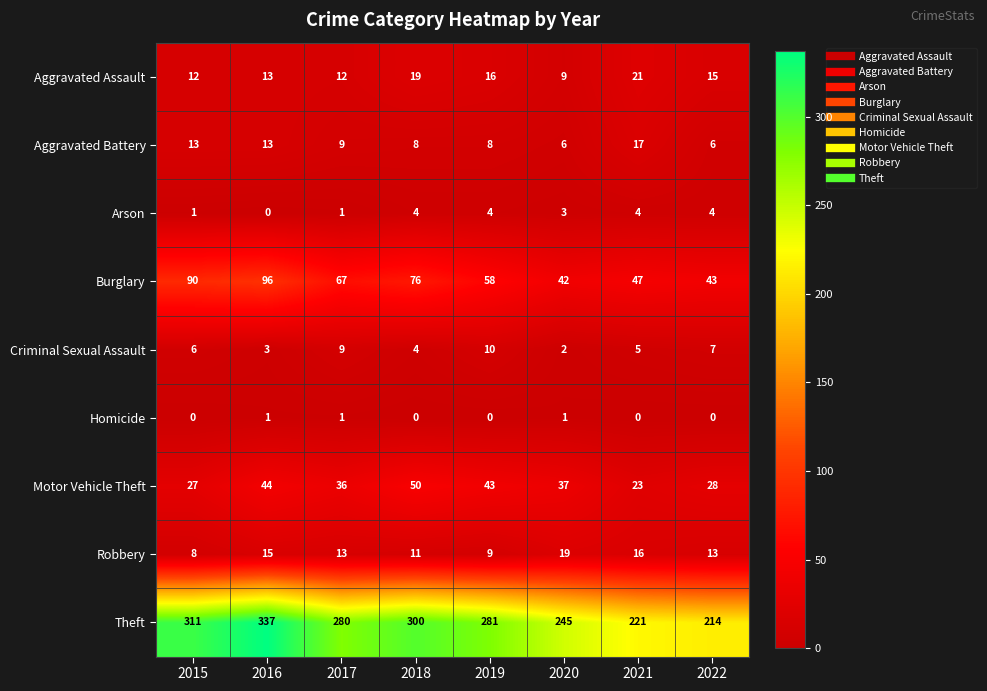

Where does the Robbery series first go above 13?

2016